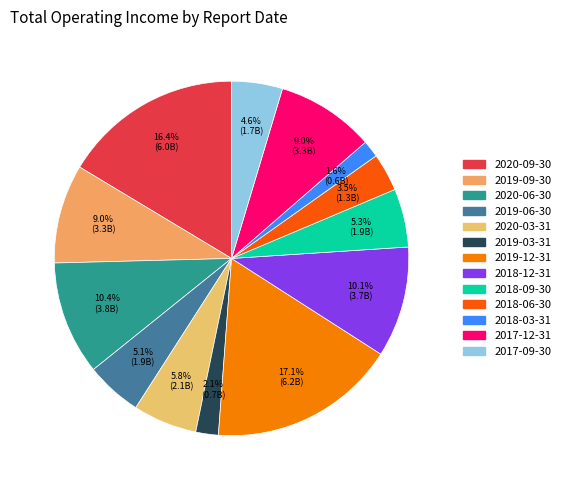

How many slices are in this pie chart?

13